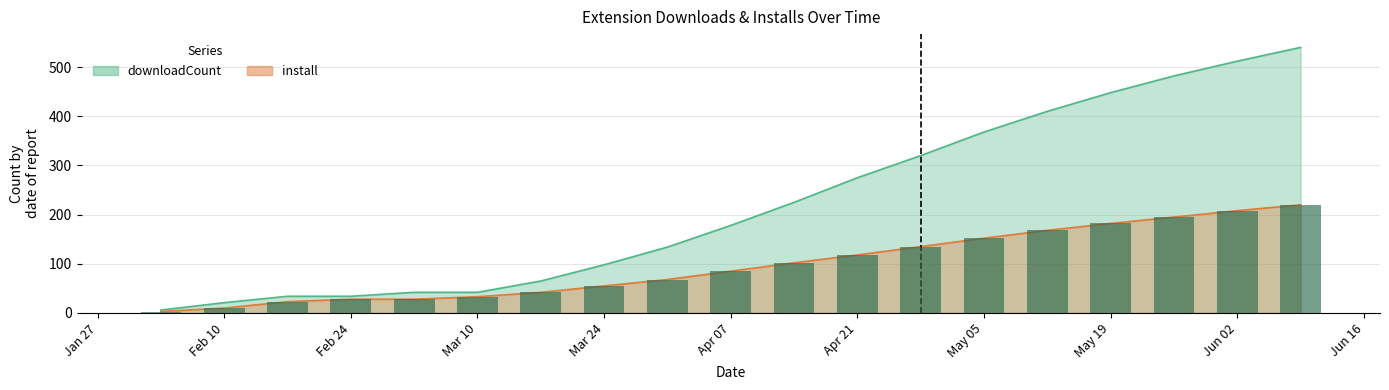

What is the label of the 4th bar from the right?

May 19